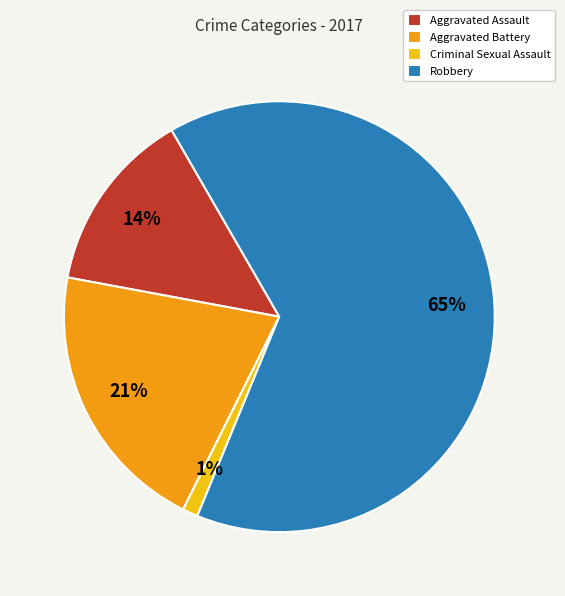

To the nearest percent, what percentage of the pie is Criminal Sexual Assault?

1%